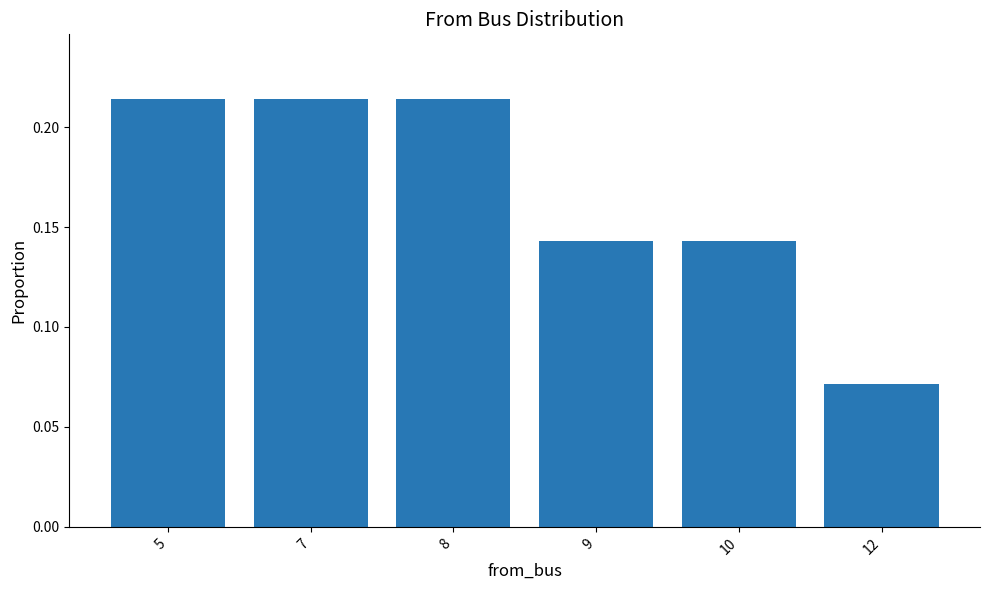

Which label corresponds to the smallest value in the chart?

12